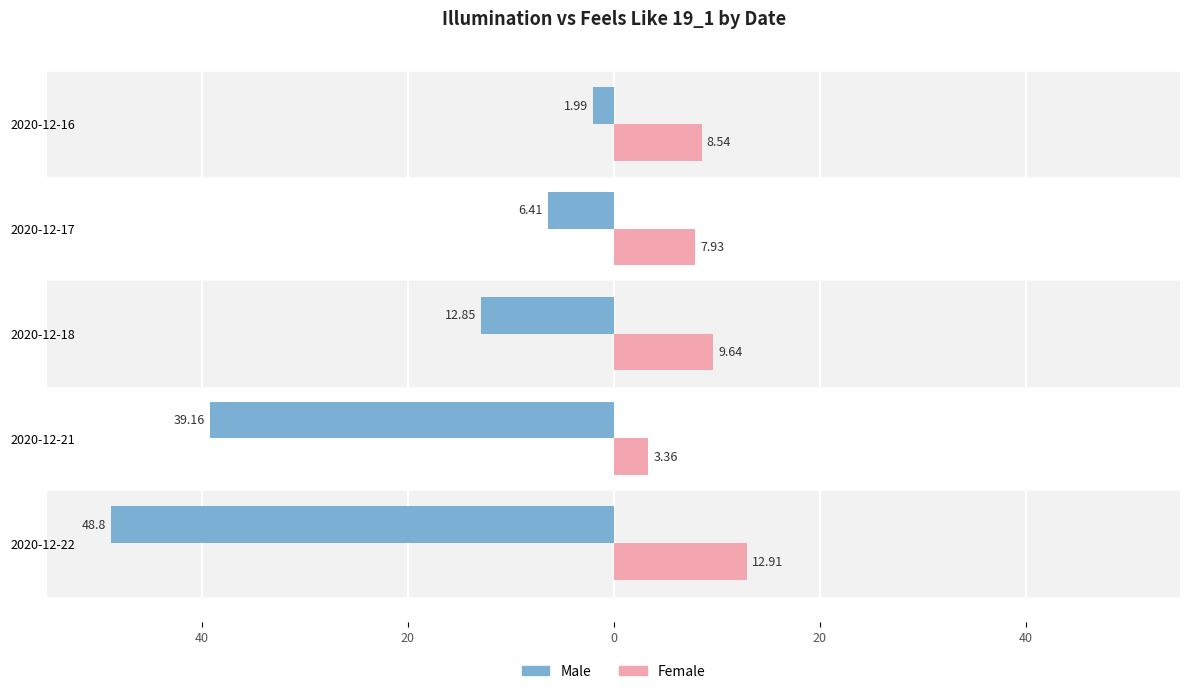

What are all the series names shown in the legend?

Male, Female